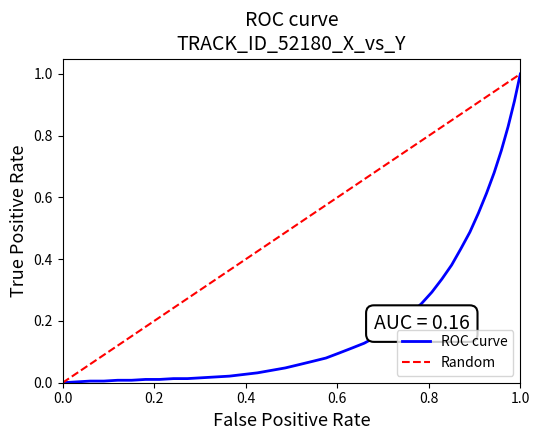

What is the highest value of the ROC curve series?

1.0